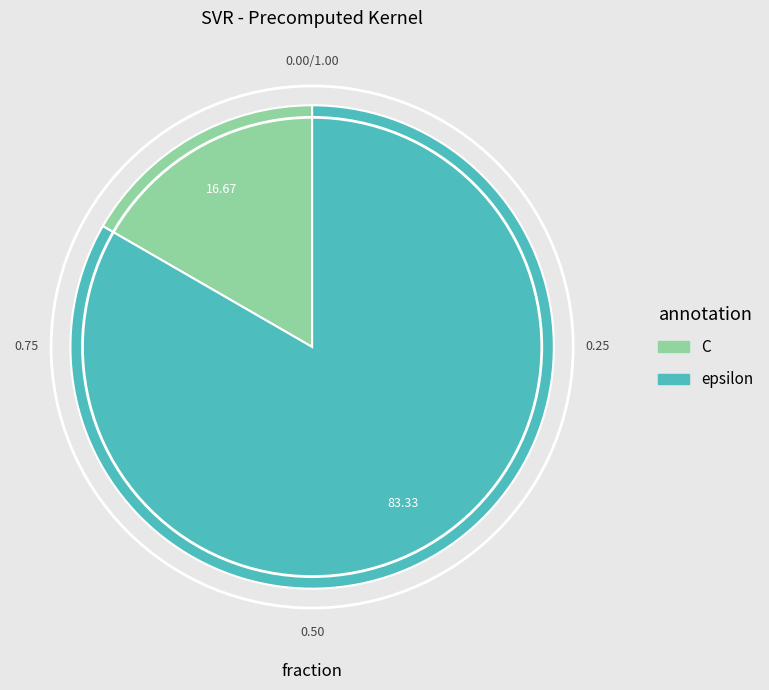

Do epsilon and C together represent more than half of the pie?

Yes